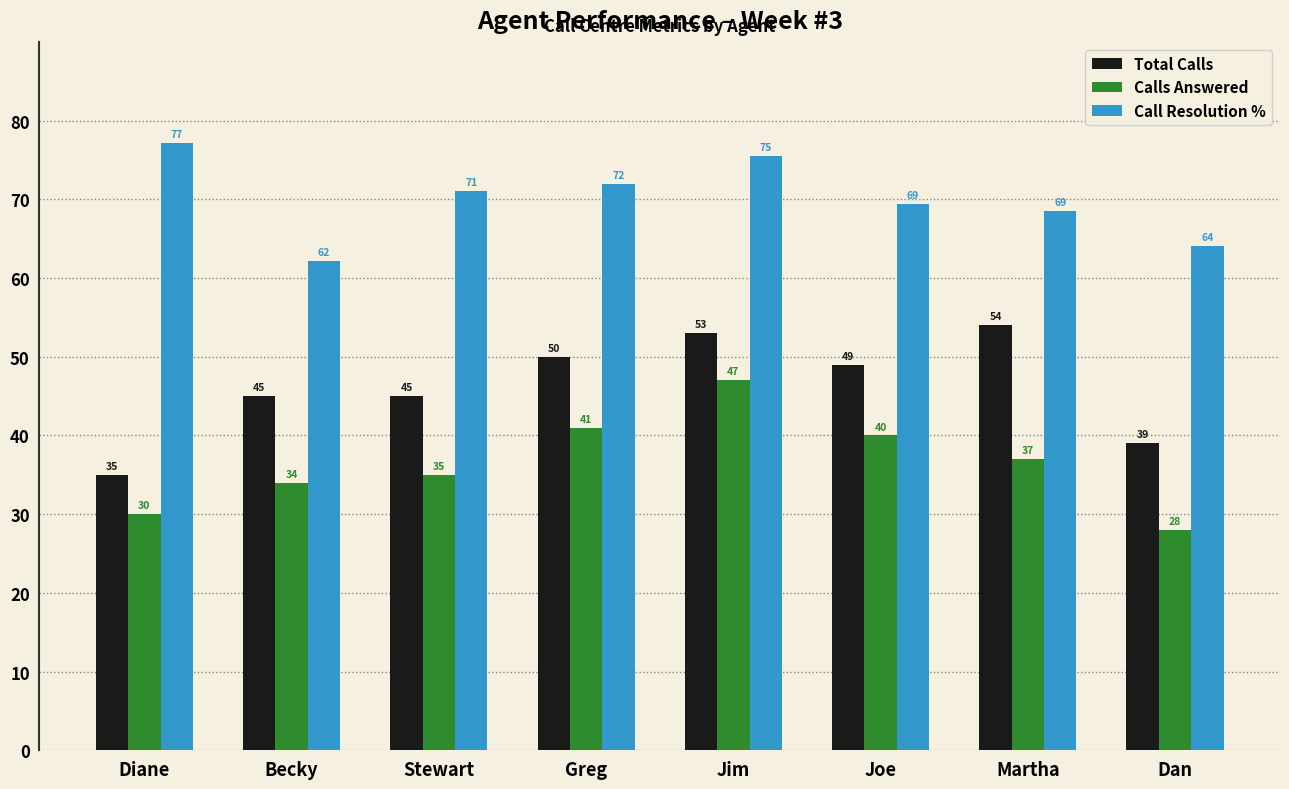

List the series in order of their overall mean, lowest first.

Calls Answered, Total Calls, Call Resolution %